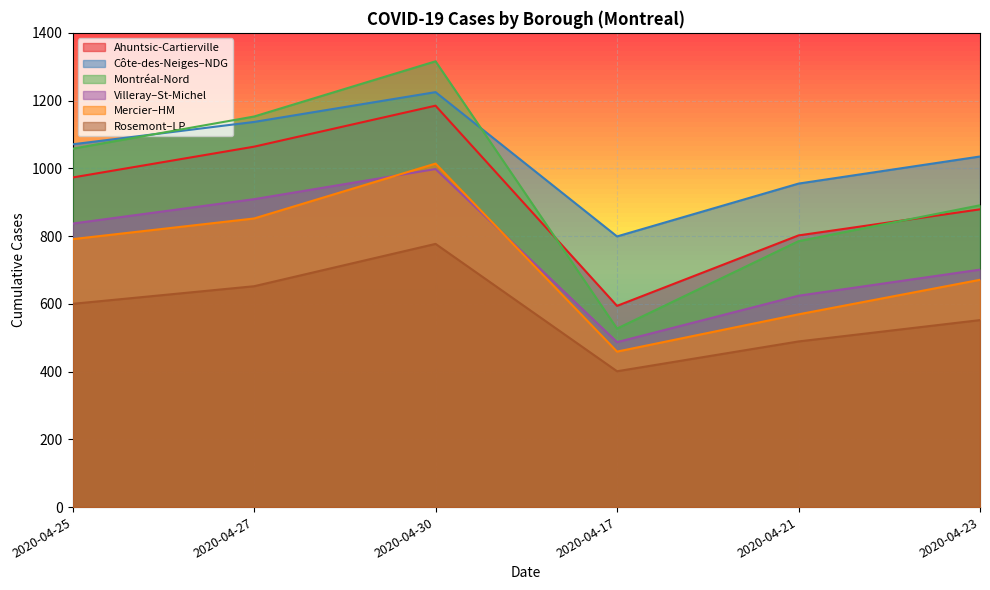

True or false: Rosemont–LP and Montréal-Nord intersect in this chart.

False